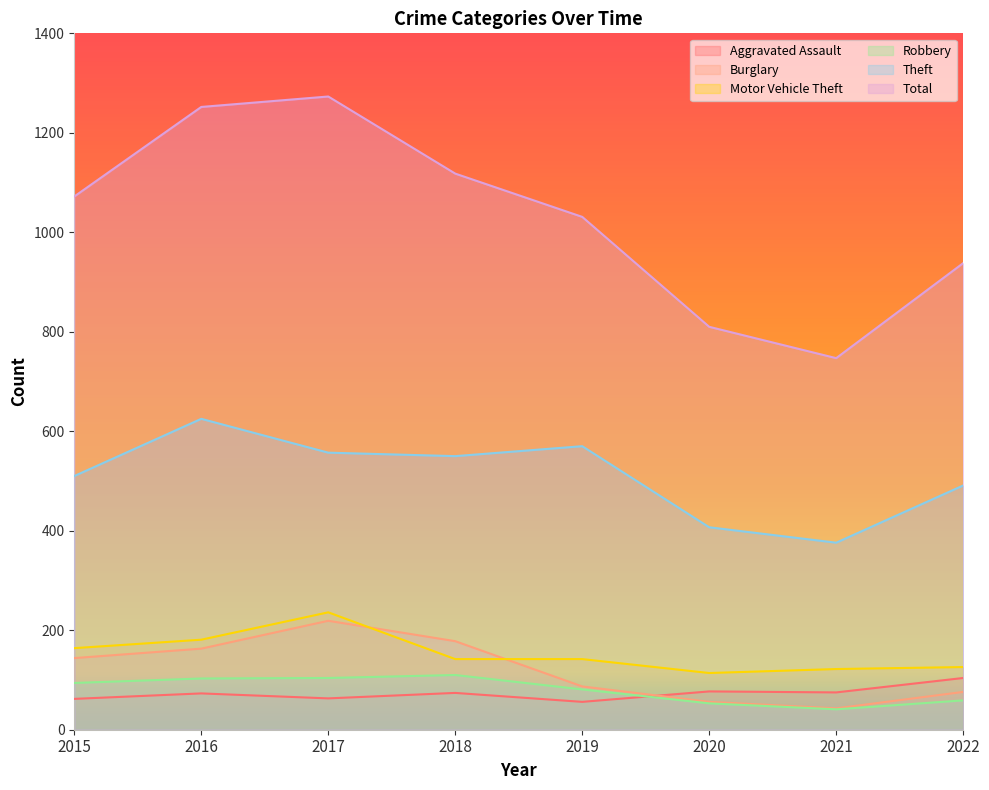

In Aggravated Assault, how many points are lower than both neighbors (excluding endpoints)?

3